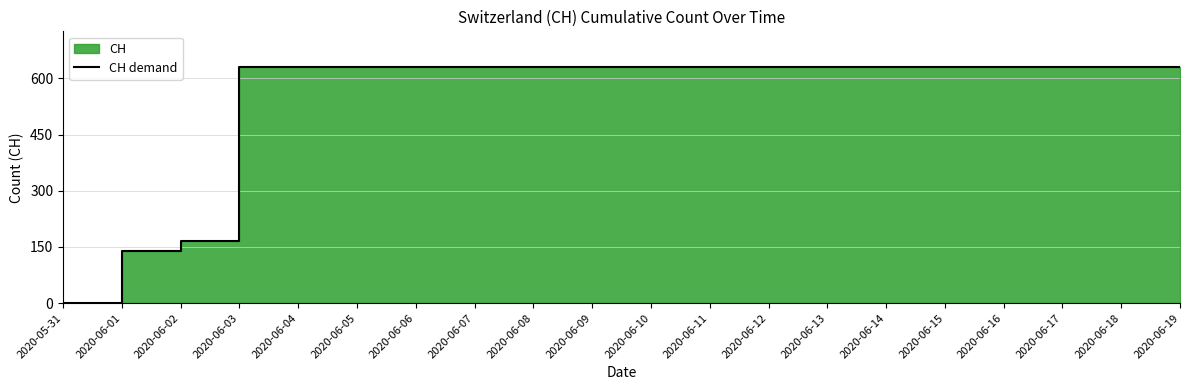

Reading left to right, extract all data points from this chart.

2020-05-31=0	2020-06-01=139	2020-06-02=167	2020-06-03=631	2020-06-04=631	2020-06-05=631	2020-06-06=631	2020-06-07=631	2020-06-08=631	2020-06-09=631	2020-06-10=631	2020-06-11=631	2020-06-12=631	2020-06-13=631	2020-06-14=631	2020-06-15=631	2020-06-16=631	2020-06-17=631	2020-06-18=631	2020-06-19=631